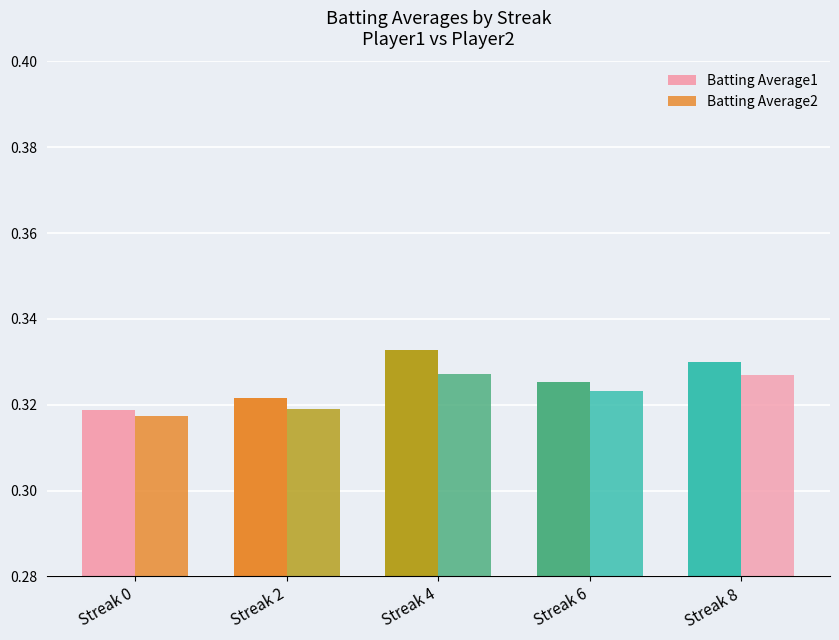

Is it true that Batting Average2 equals 0.3 at Streak 4?

True